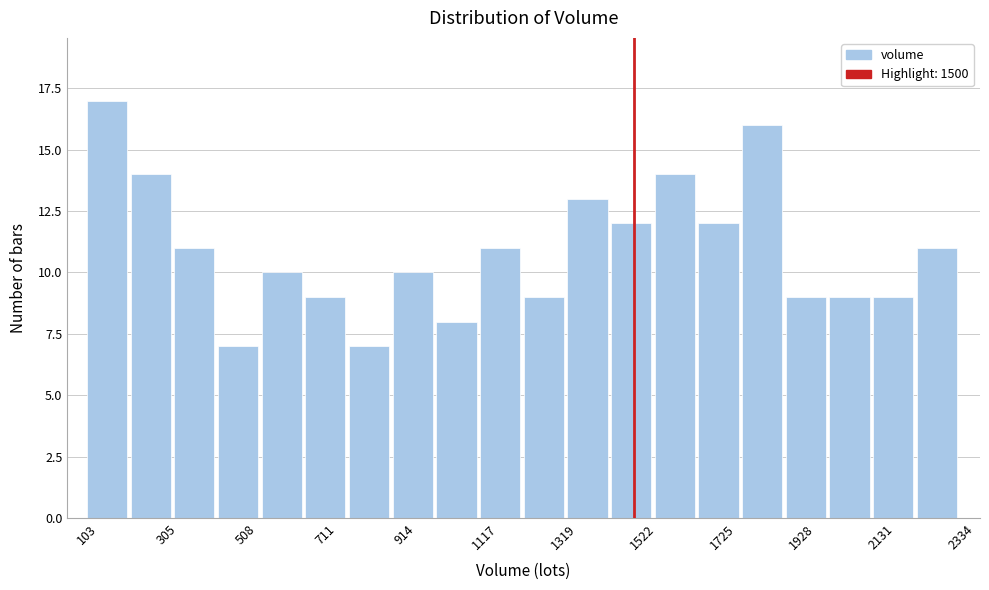

Around what value on the x-axis is the tallest bar? Give the approximate position of its centre, as read against the axis.

150